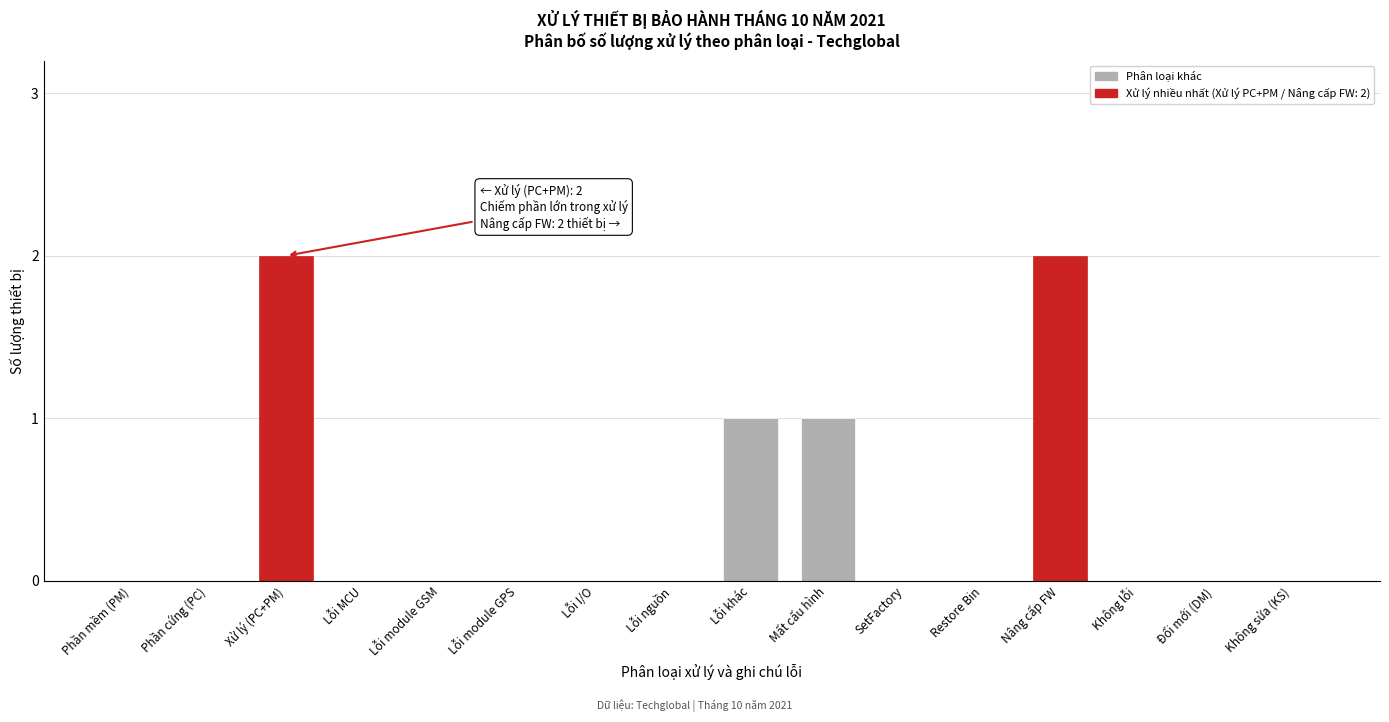

Reading left to right, what are all the values shown in this chart?

Phần mềm (PM)=0	Phần cứng (PC)=0	Xử lý (PC+PM)=2	Lỗi MCU=0	Lỗi module GSM=0	Lỗi module GPS=0	Lỗi I/O=0	Lỗi nguồn=0	Lỗi khác=1	Mất cấu hình=1	SetFactory=0	Restore Bin=0	Nâng cấp FW=2	Không lỗi=0	Đổi mới (DM)=0	Không sửa (KS)=0